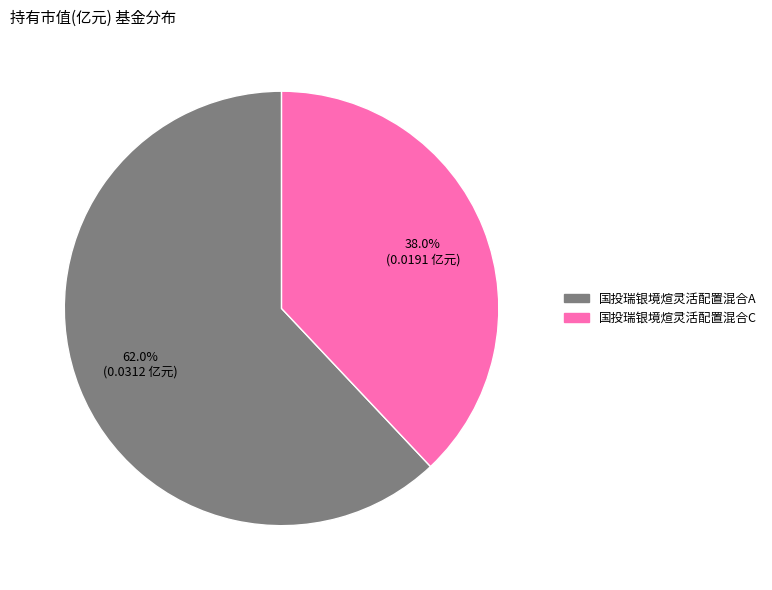

What percentage is the 国投瑞银境煊灵活配置混合A slice, to the nearest percent?

62%